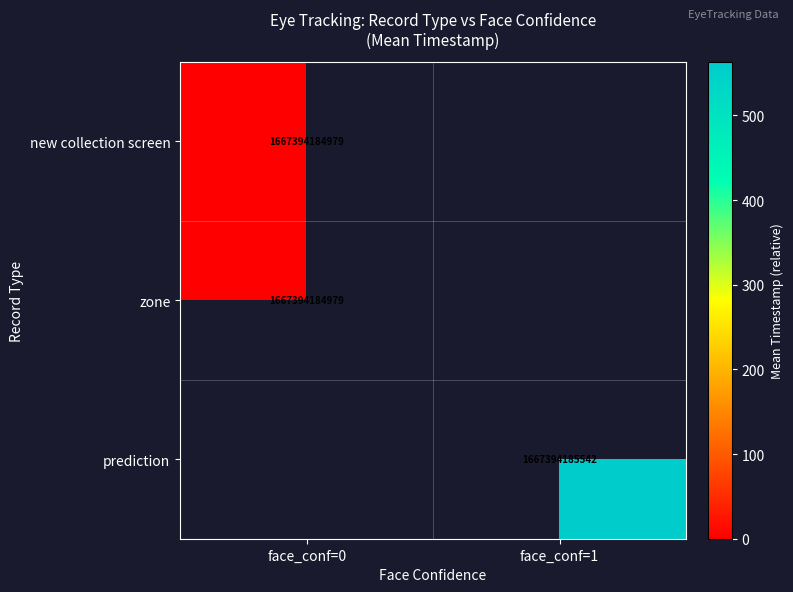

The value of prediction at face_conf=1 is 2903644579621. True or false?

False